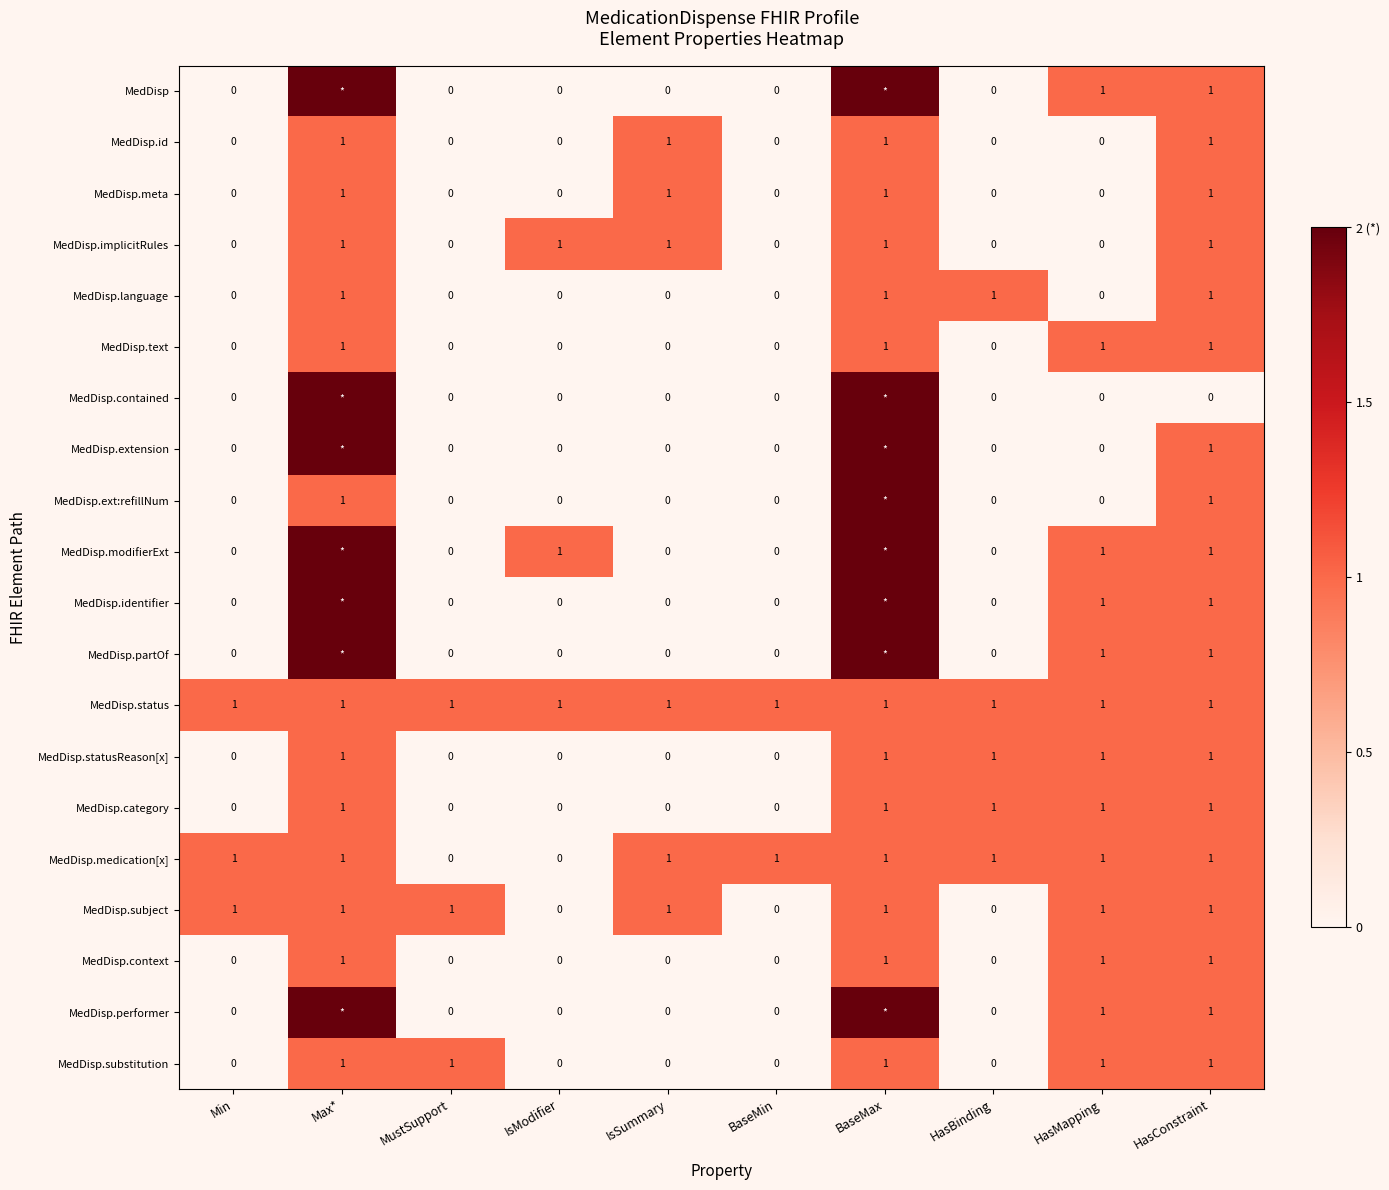

What is the total value across all series at Max*?

27